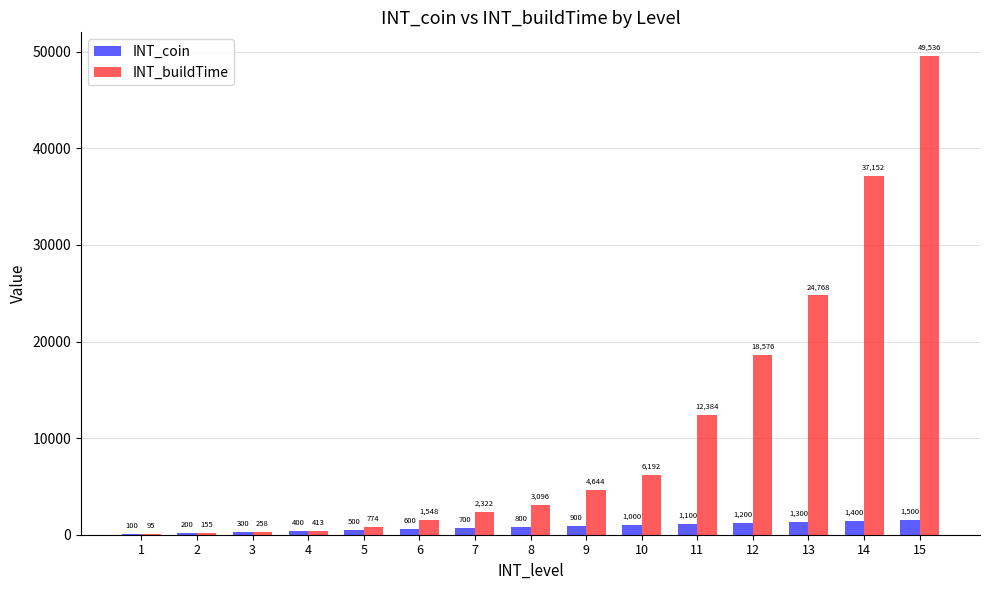

Are the bars grouped side by side (vs. stacked)?

Yes